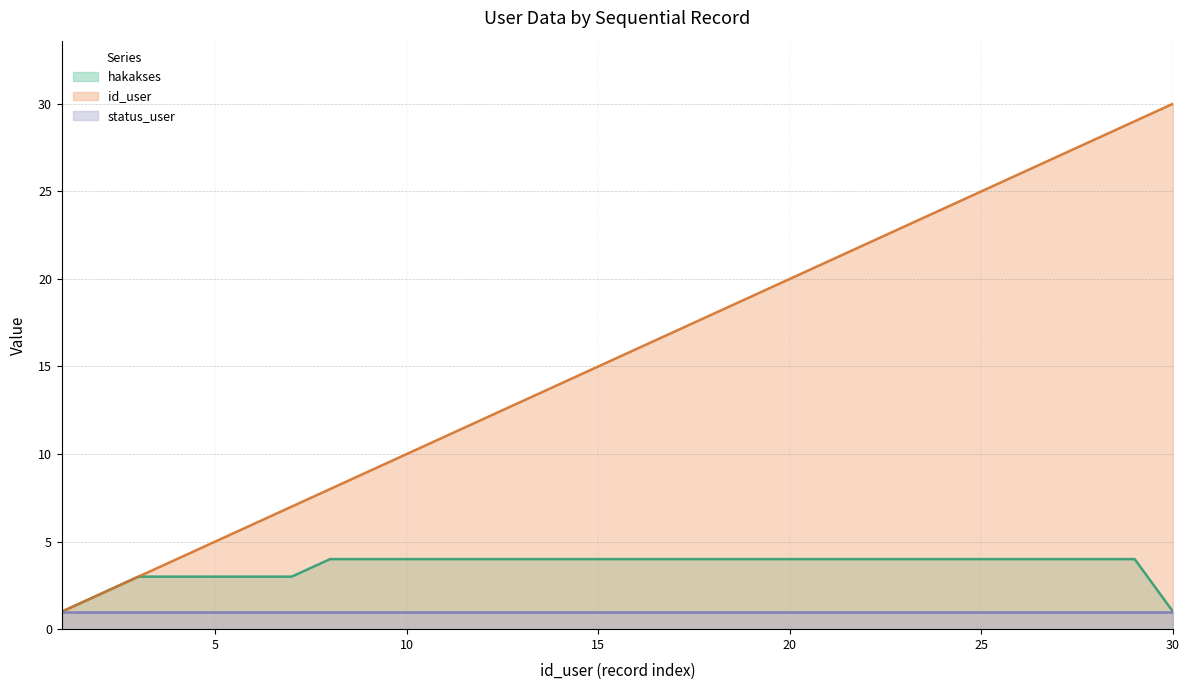

The value of id_user at 1 is 1. True or false?

True